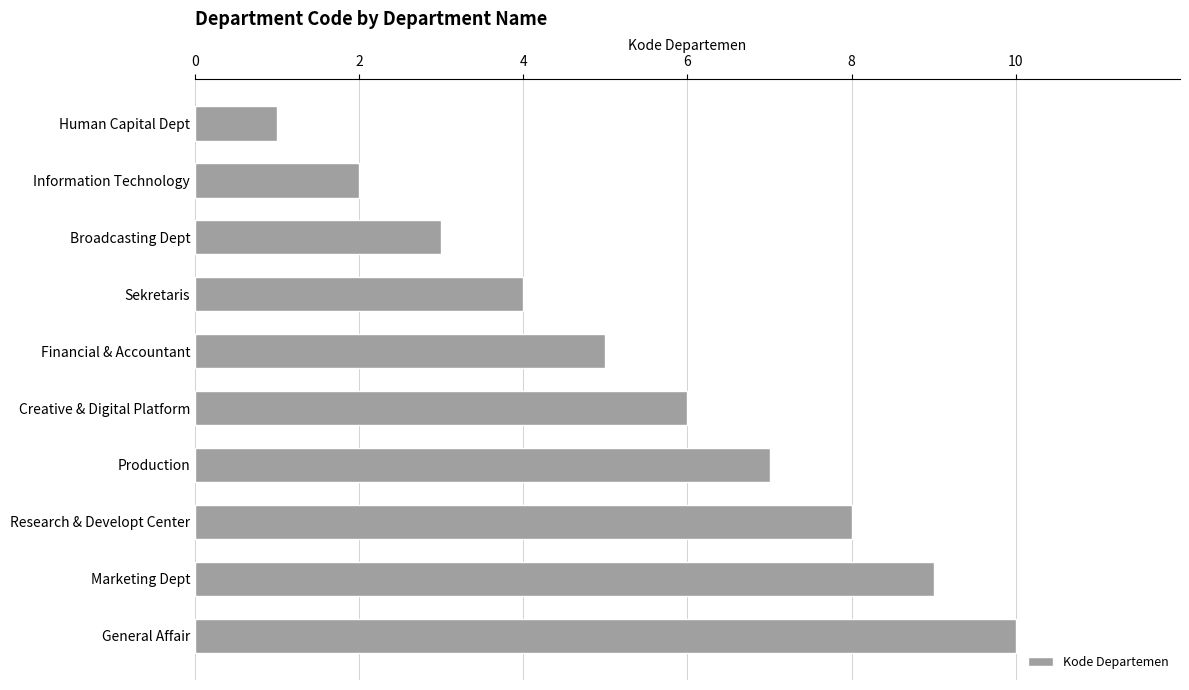

What is the label of the 8th bar from the top?

Research & Developt Center